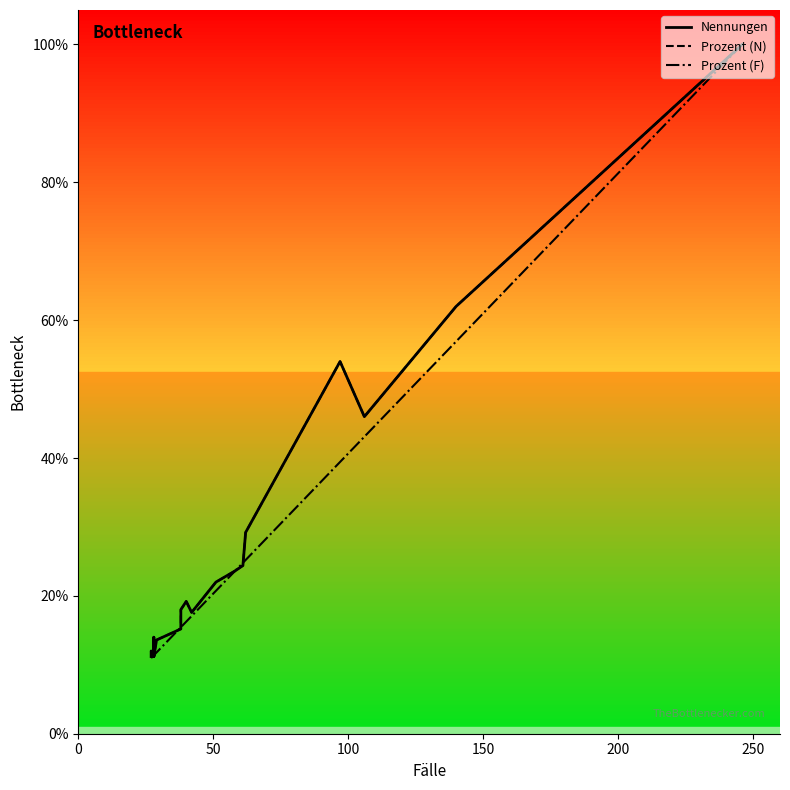

Is it true that Nennungen equals 0.1 at 8?

False